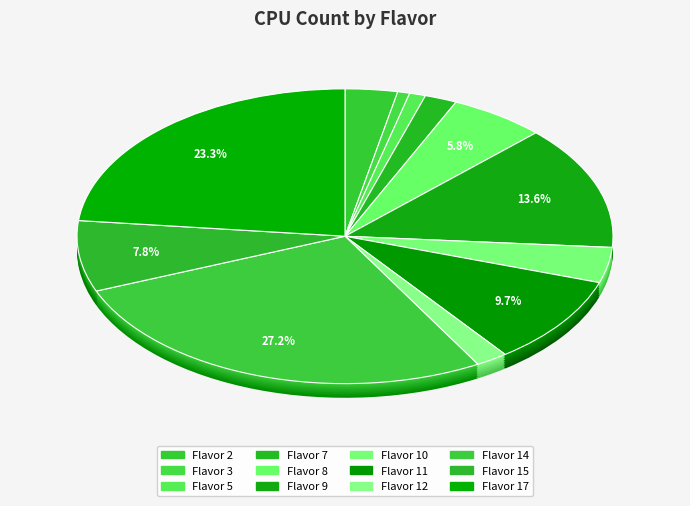

What is the change in value from 7 to 8?

+16